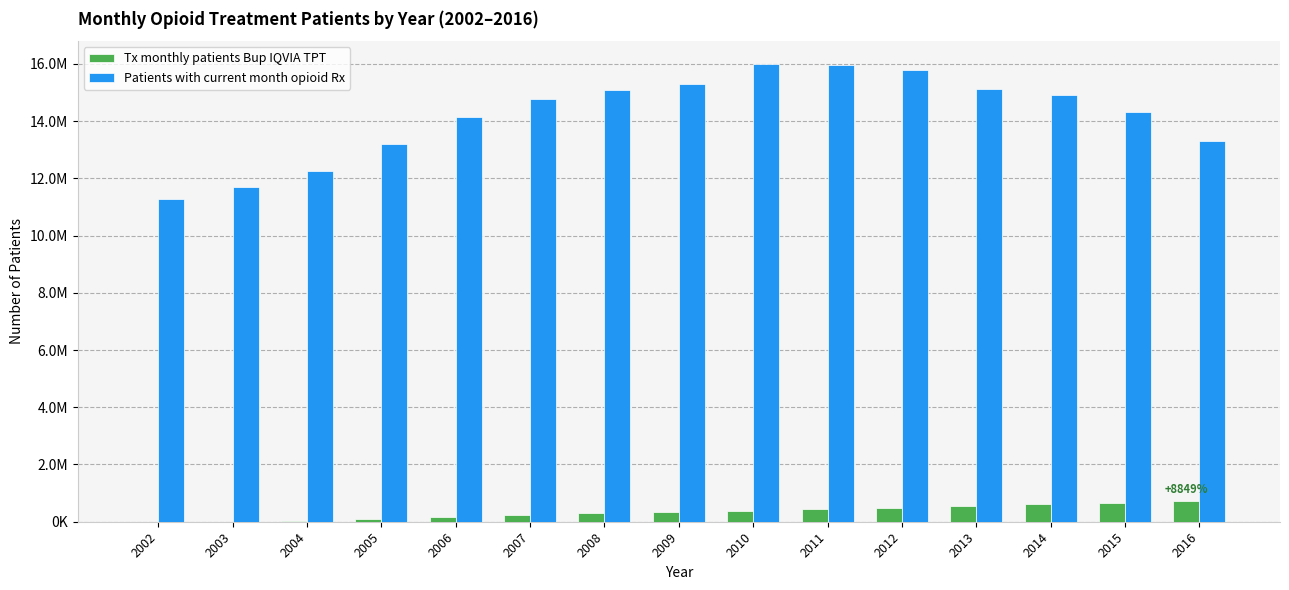

What is the maximum value shown in the chart?

15992501.6